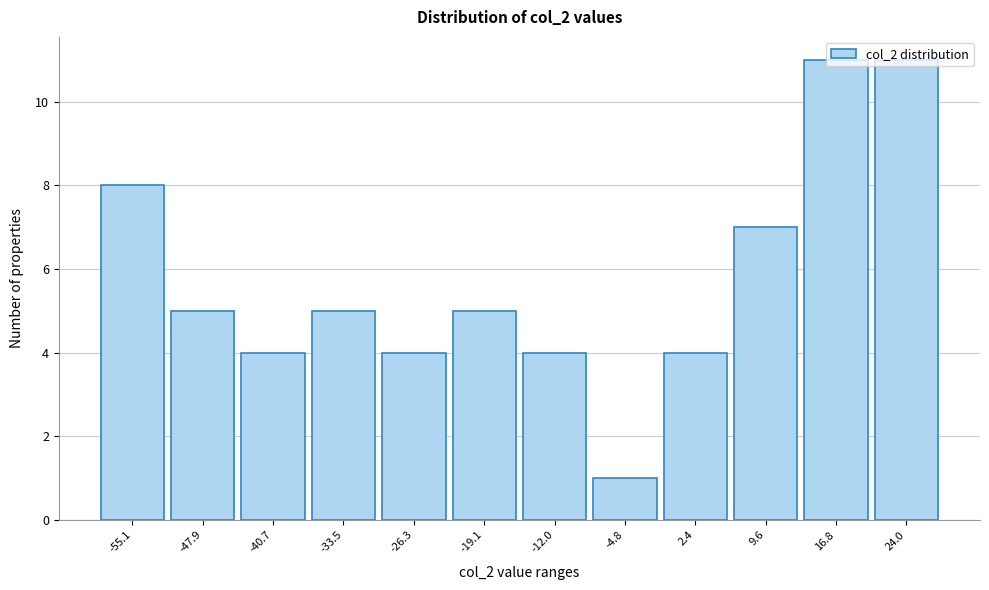

What value does the data have at 2.4?

4